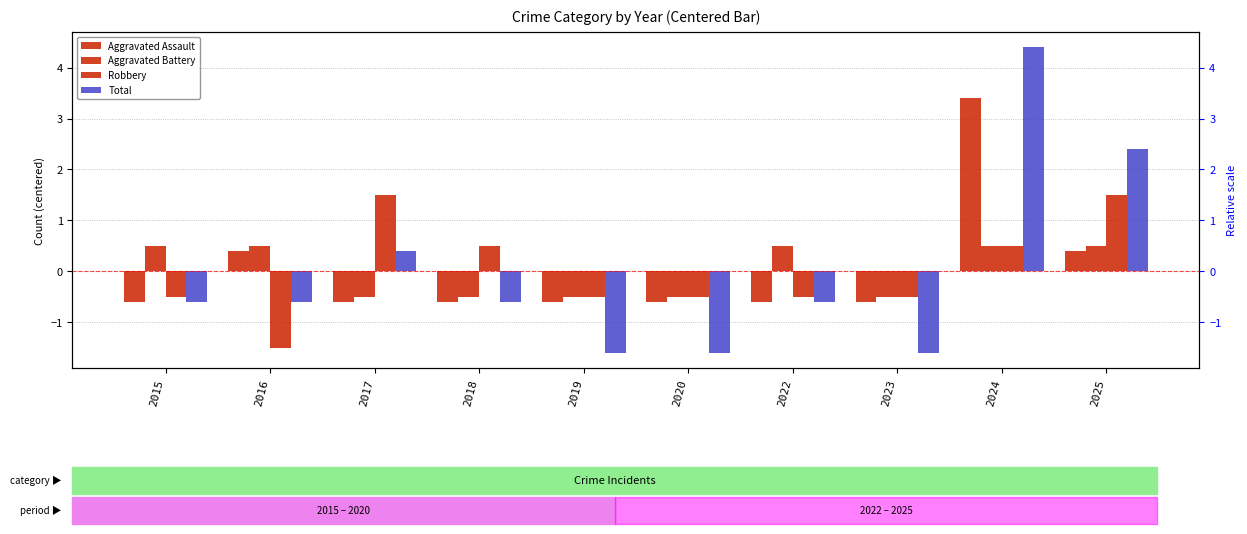

What is the smallest value displayed?

-1.6